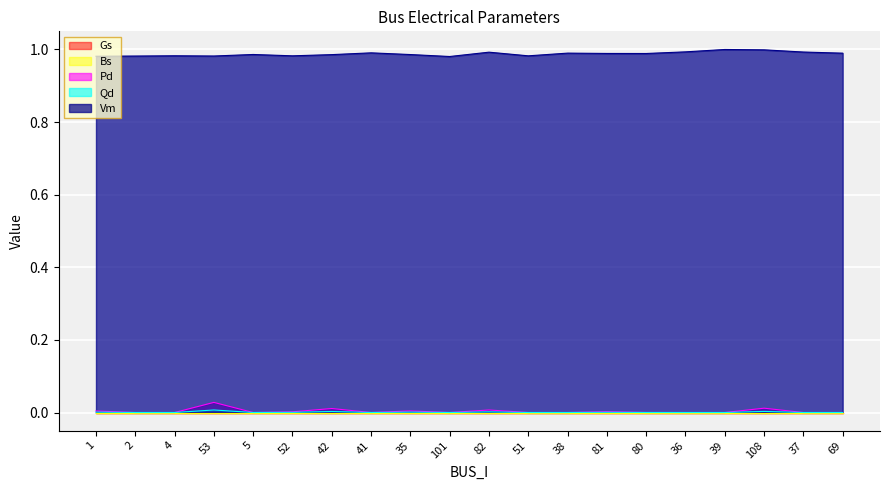

Where is the first local minimum for Pd?

5